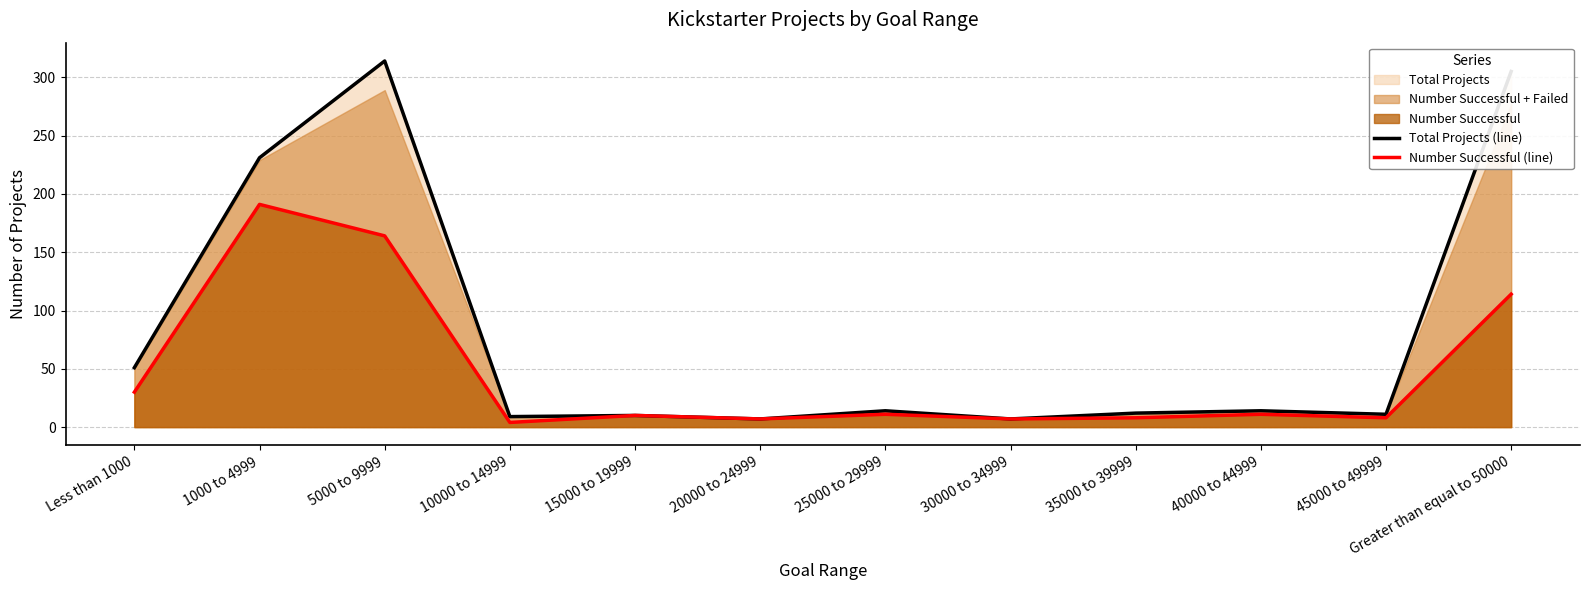

Is it true that Number Successful (line) equals 78 at 5000 to 9999?

False